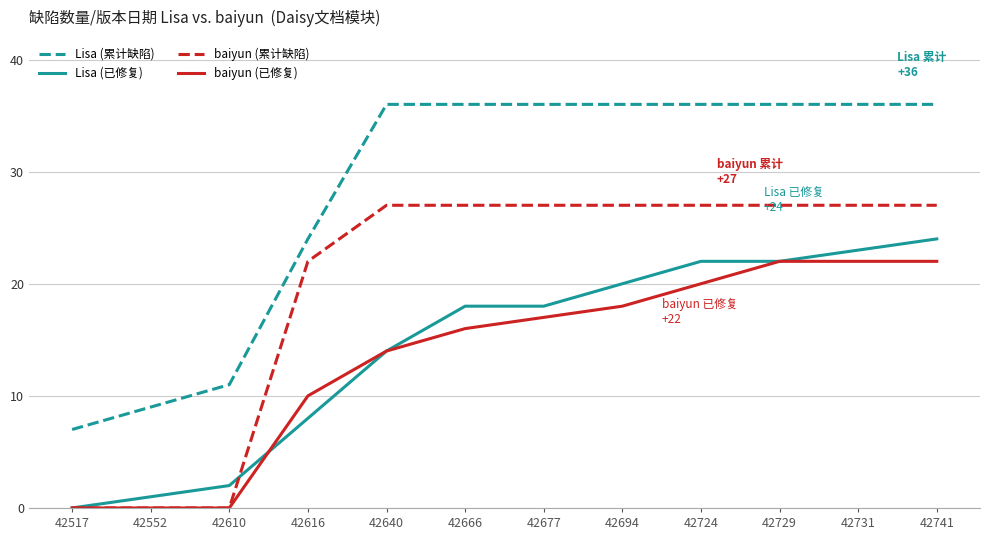

What is the spread (max minus min) of values at 42517?

7